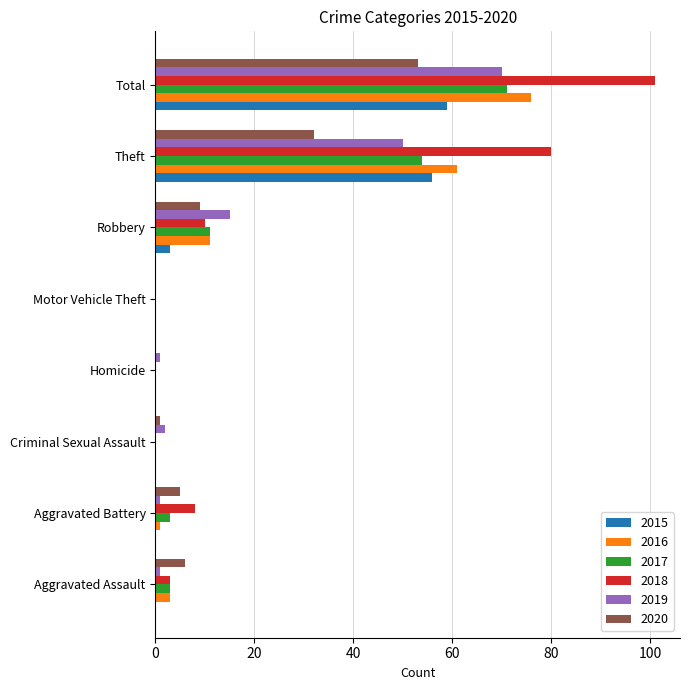

What is the sum of the 2015 values at Criminal Sexual Assault and Total?

59